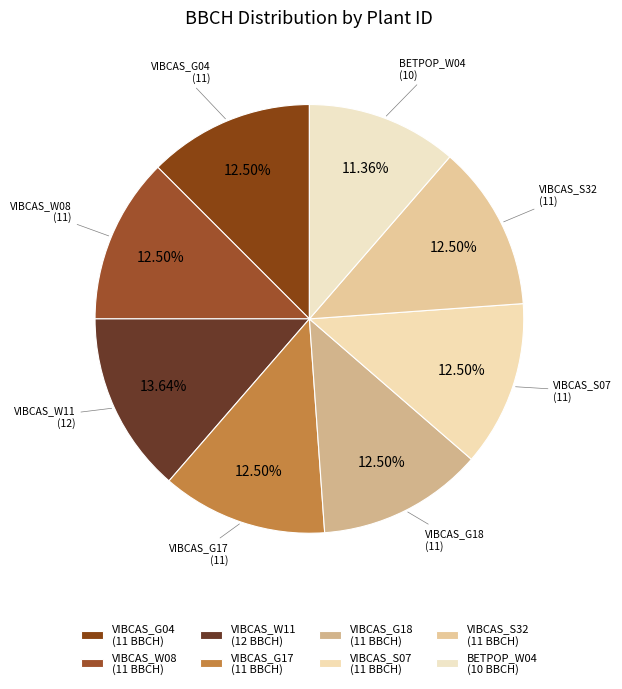

Count the number of slices in the pie.

8